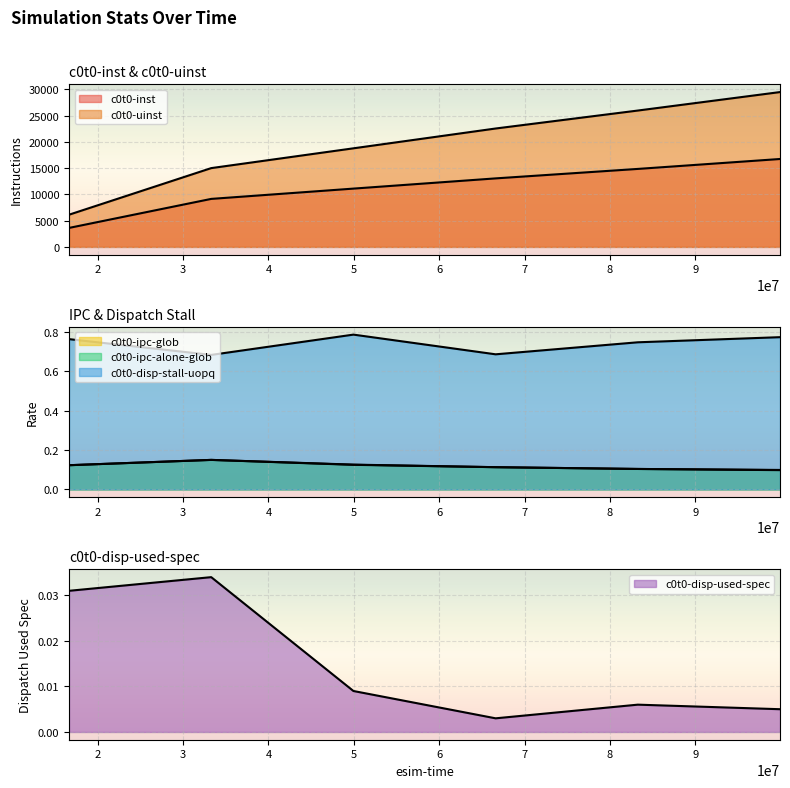

What value does the c0t0-ipc-alone-glob series have at 49950000?

0.1